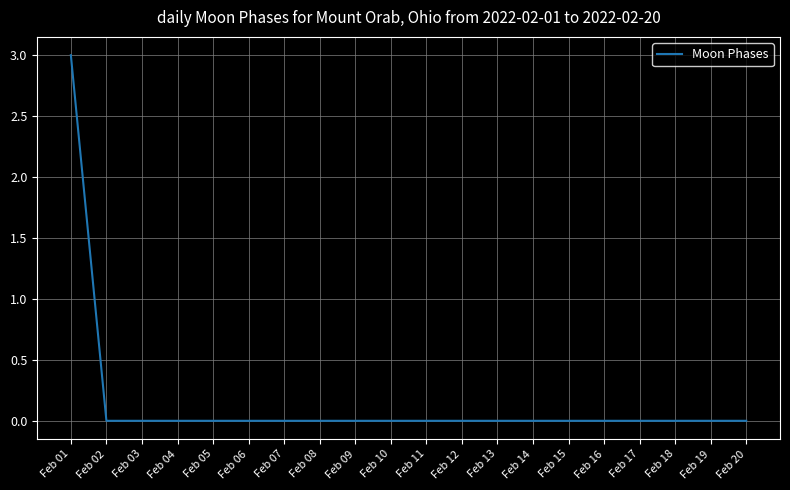

What is the sum of all values?

3